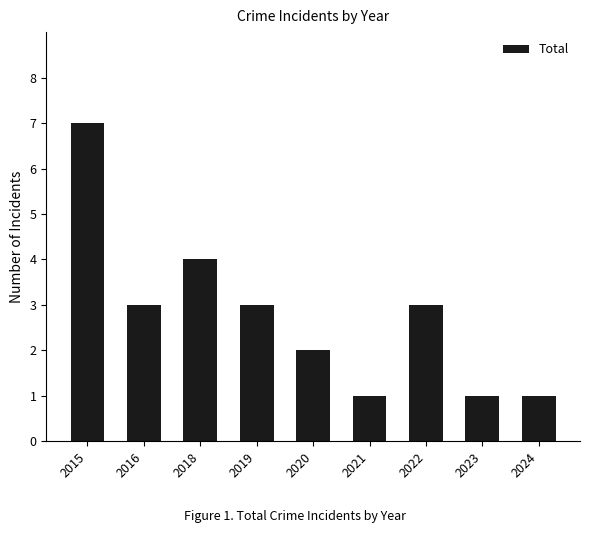

What is the sum of the values at 2020 and 2016?

5